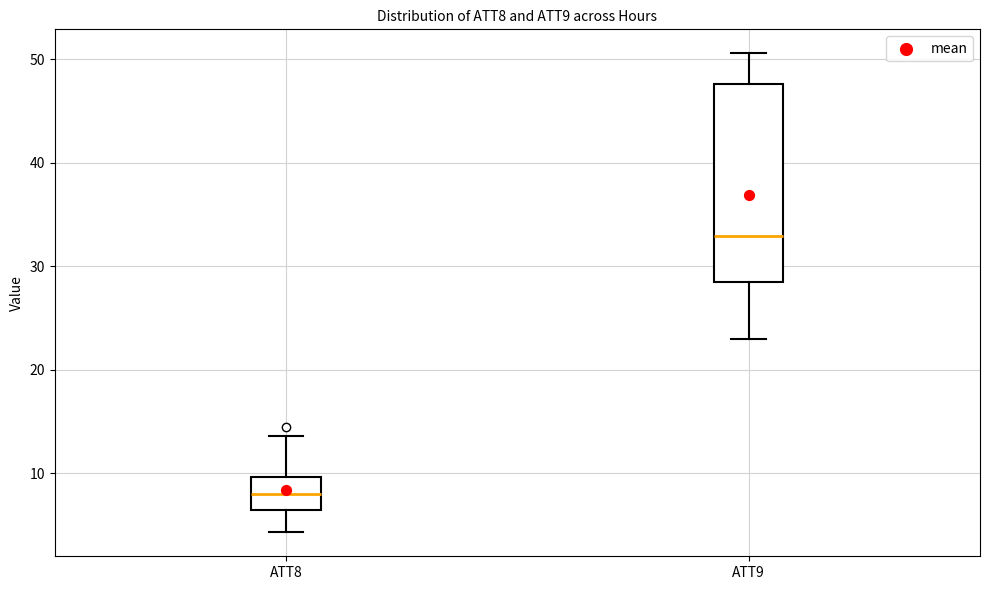

Reading left to right, read every box against the y-axis: the position of its median line, the range the box covers, and the ends of its whiskers. The values are not printed on the chart, so give them approximately, as read against the axis.

ATT8: median 8, box 6 to 10, whiskers 4 to 14
ATT9: median 33, box 29 to 48, whiskers 23 to 51